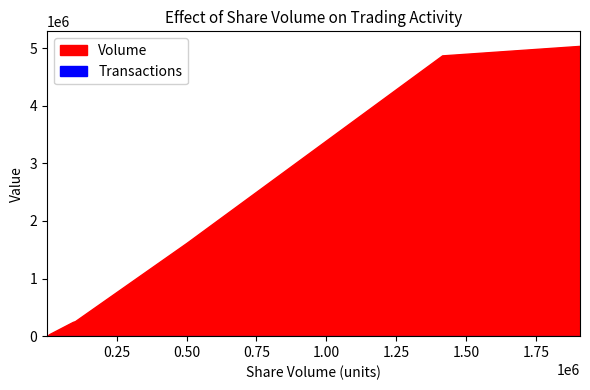

True or false: Transactions and Volume intersect in this chart.

False